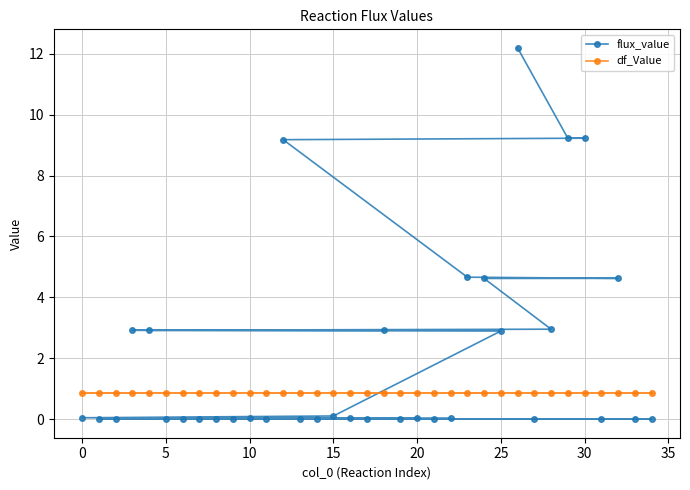

What is the value of the df_Value point at the 17th from the left?

0.9